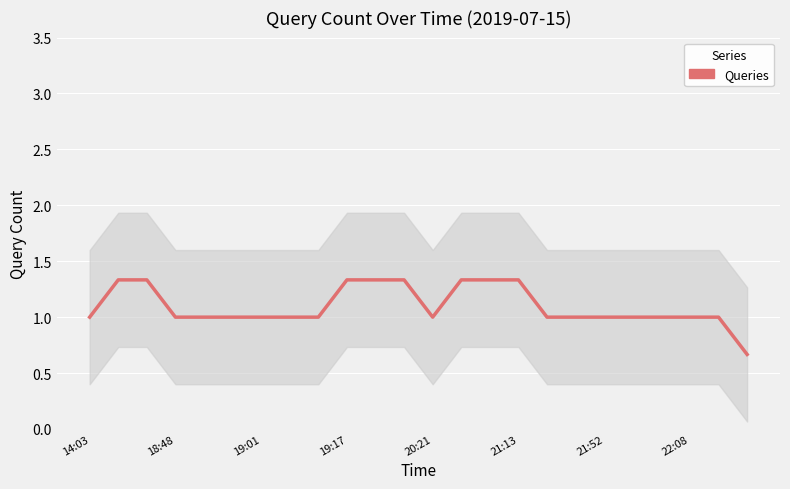

How many lines are shown in the chart?

1